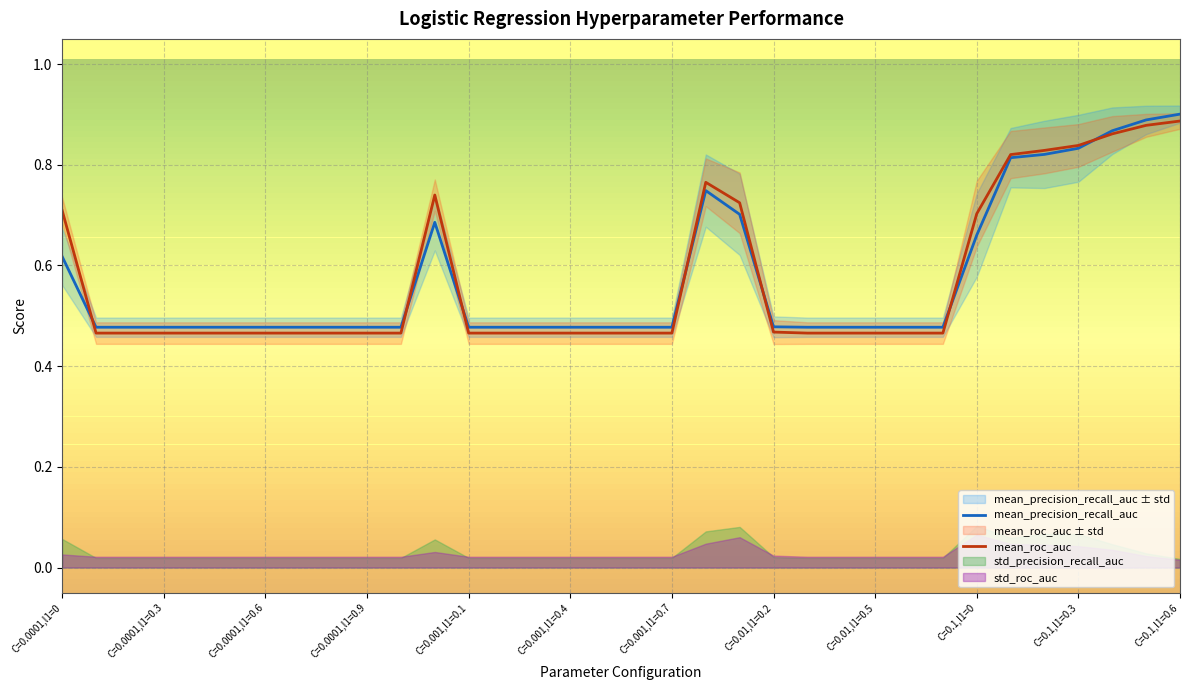

What is the minimum value for mean_roc_auc?

0.5